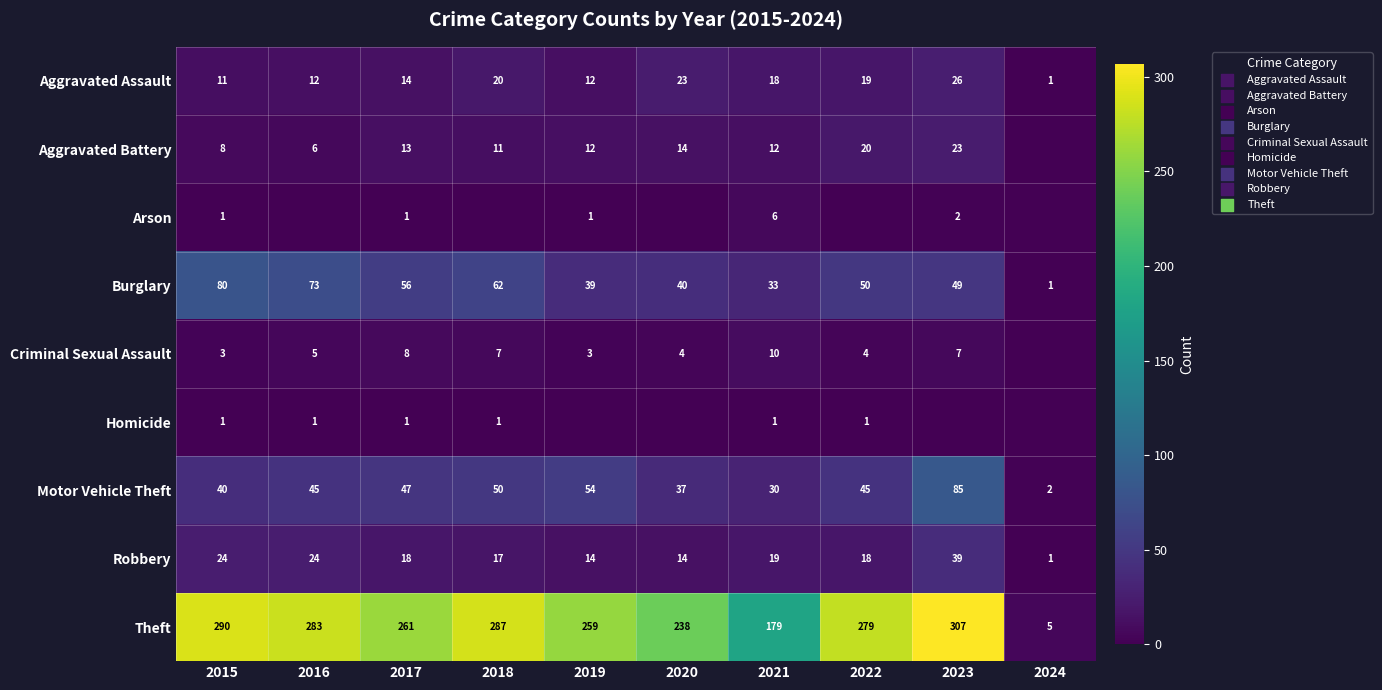

The value of Theft at 2023 is 422. True or false?

False